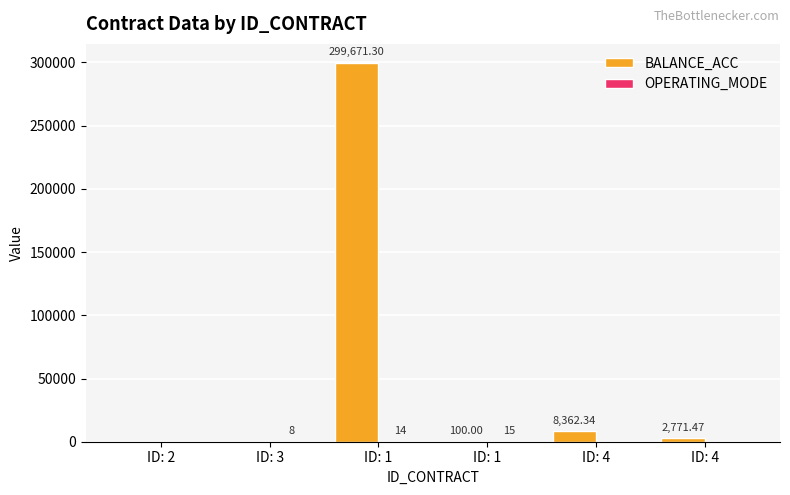

The BALANCE_ACC series shows 2771.5 at ID: 4. True or false?

True